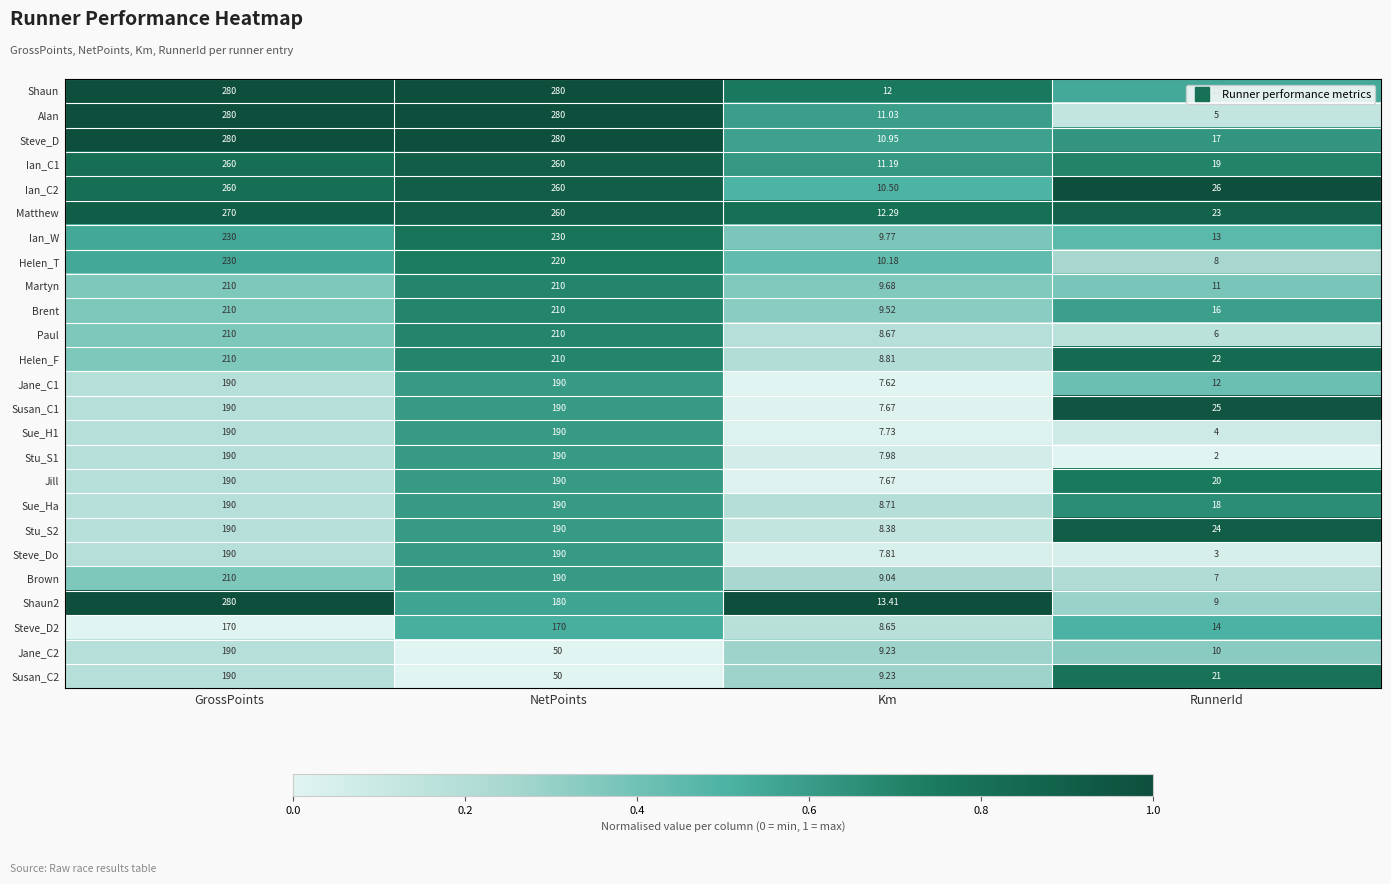

Which series changed the most between GrossPoints and Km?

Steve_D